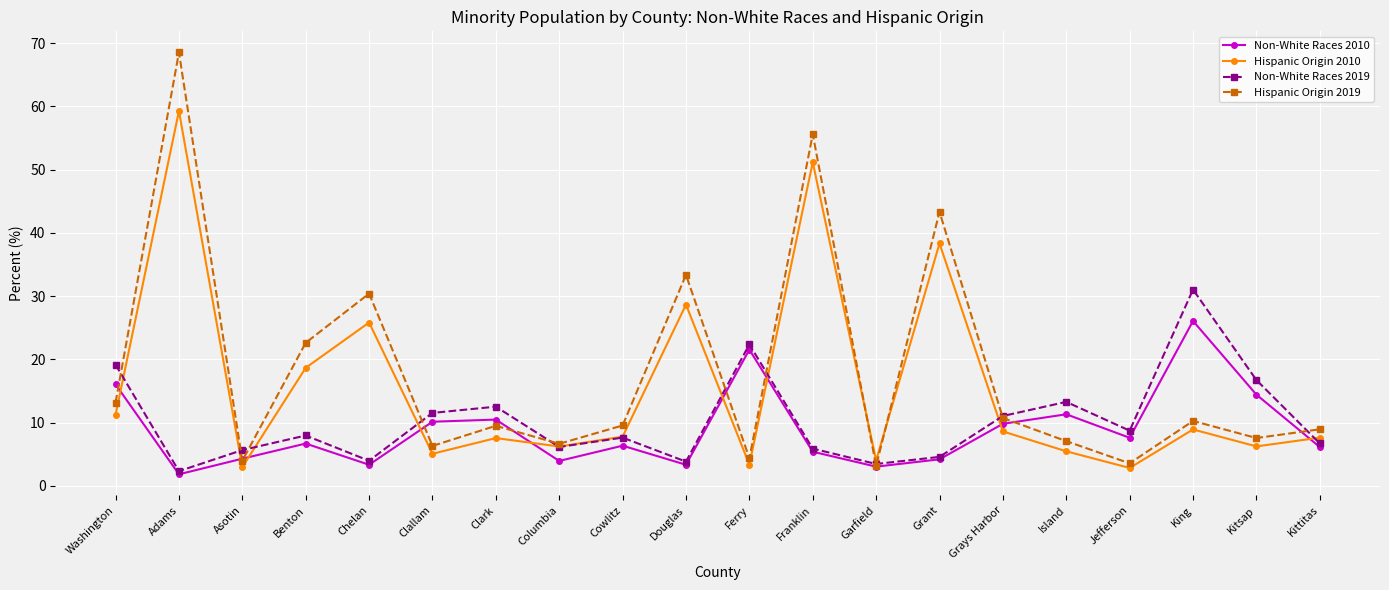

True or false: Hispanic Origin 2019 and Hispanic Origin 2010 intersect in this chart.

True